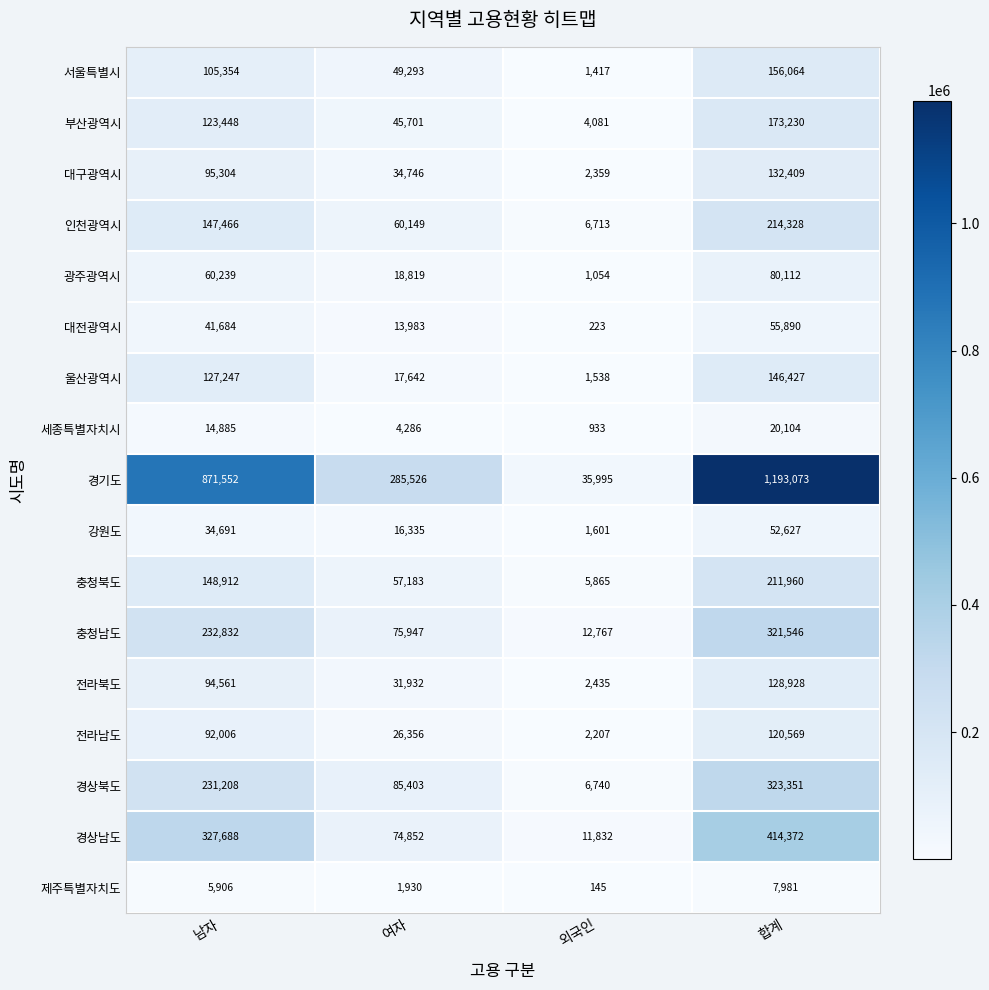

What is the total value across all series at 외국인?

97905